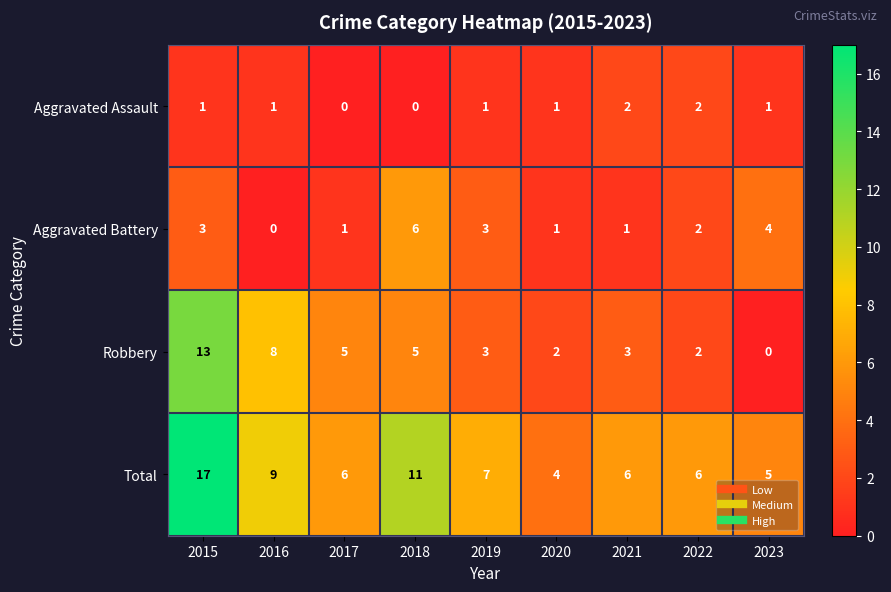

What is the total value across all series at 2020?

8